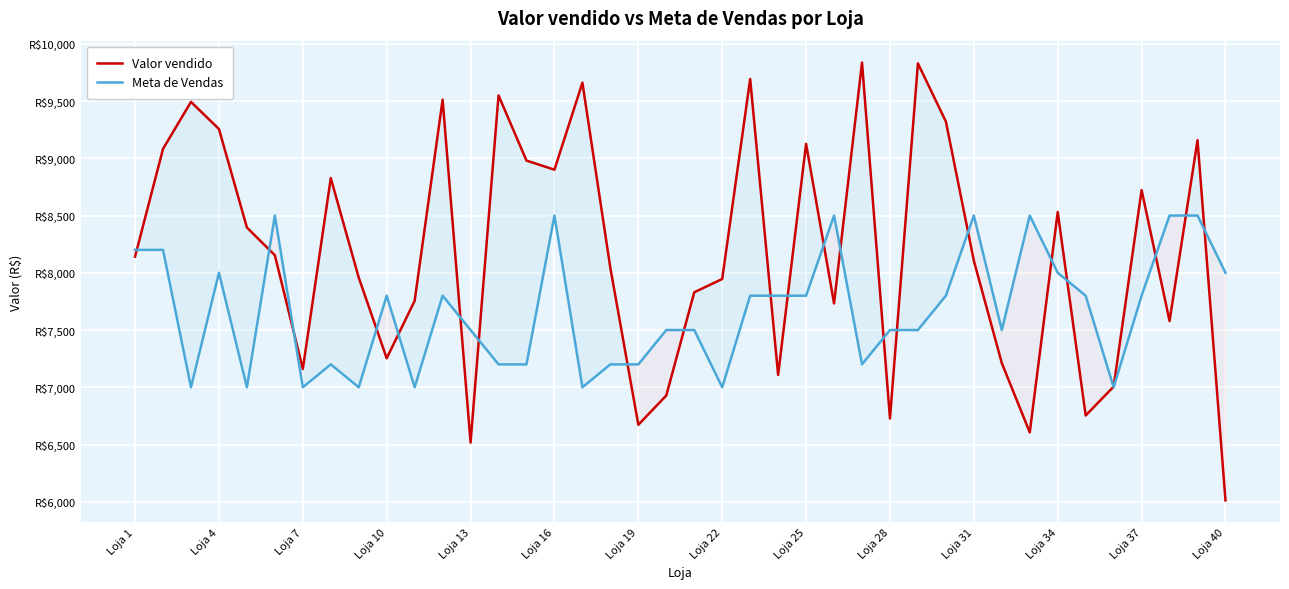

Count the number of categories in the chart.

40